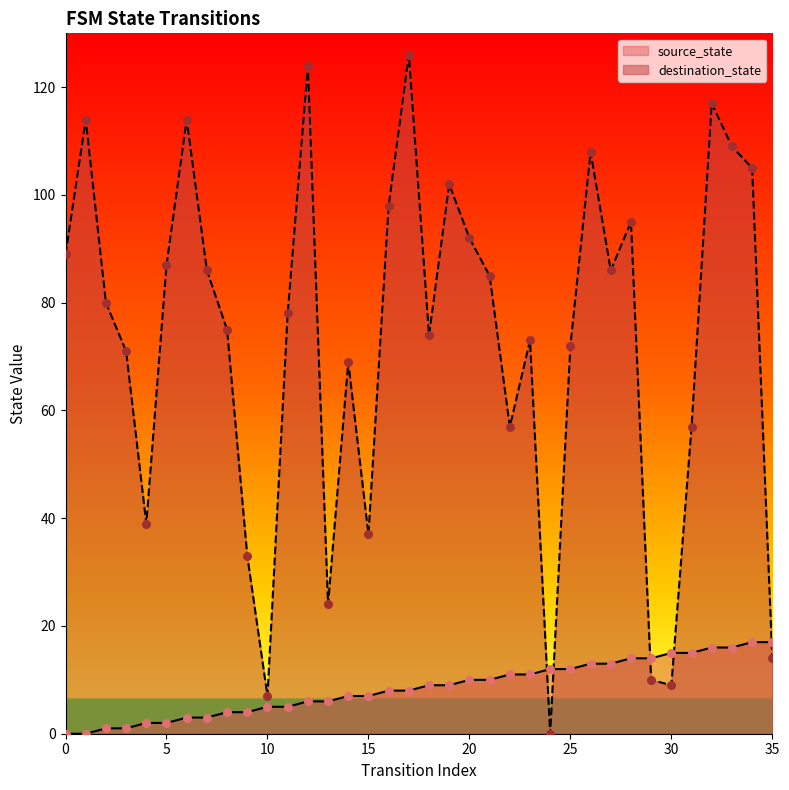

At how many categories does at least one series exceed 70?

24